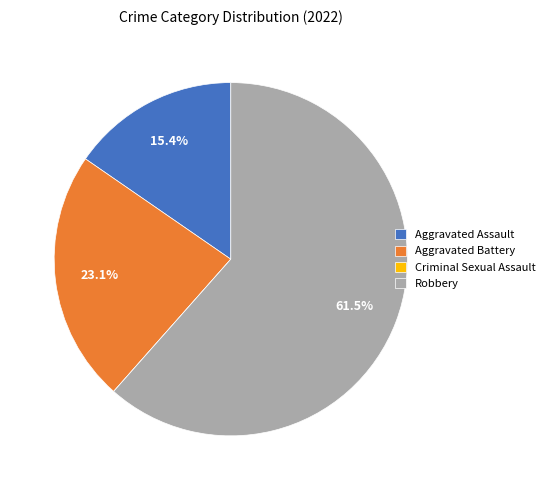

What is the majority slice?

Robbery